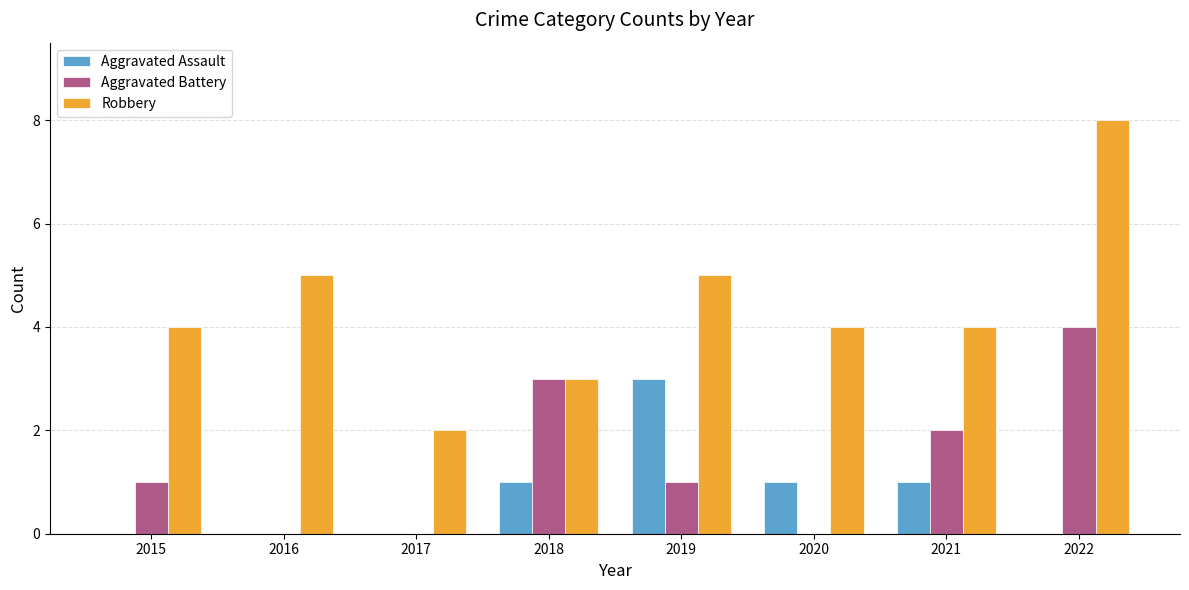

Which category has the highest value in the Aggravated Battery series?

2022